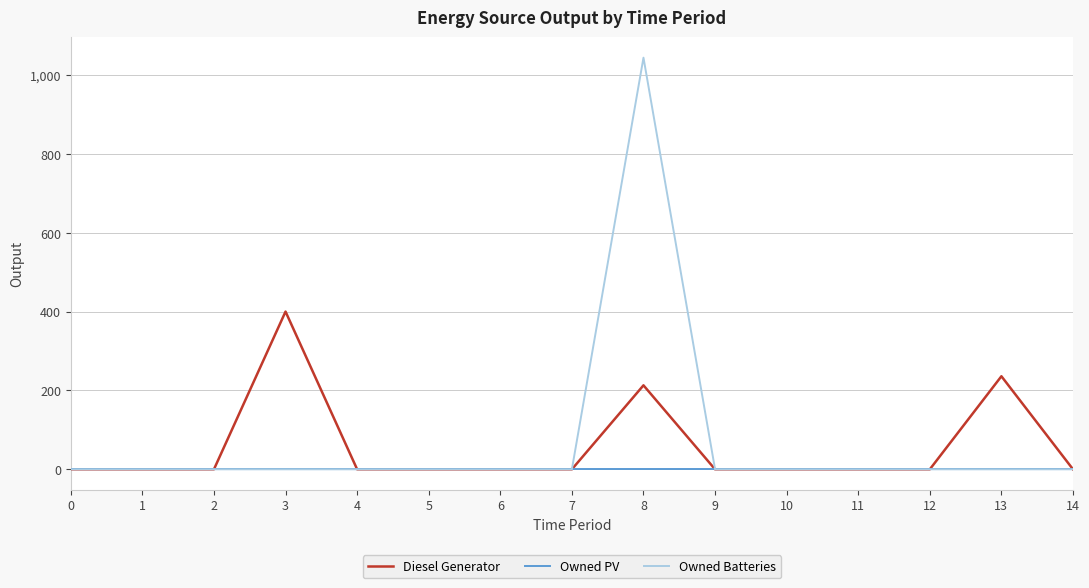

Is it true that Owned Batteries equals 679 at 0?

False